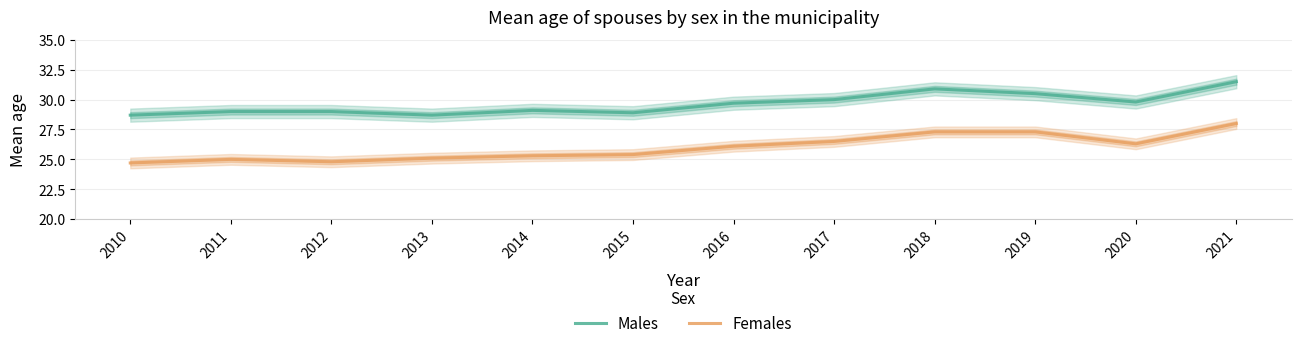

Reading left to right, transcribe all the data shown in this chart.

Males: 2010=28.7	2011=29.0	2012=29.0	2013=28.7	2014=29.1	2015=28.9	2016=29.7	2017=30.0	2018=30.9	2019=30.5	2020=29.8	2021=31.5
Females: 2010=24.7	2011=25.0	2012=24.8	2013=25.1	2014=25.3	2015=25.4	2016=26.1	2017=26.5	2018=27.3	2019=27.3	2020=26.3	2021=28.0